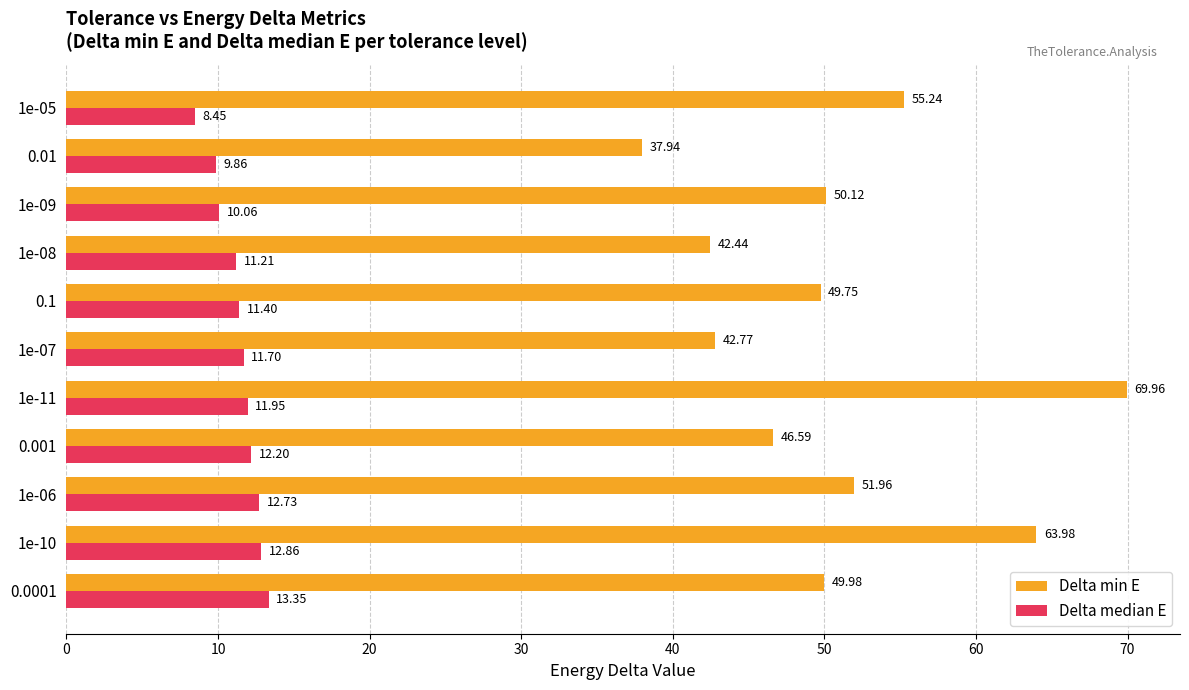

Which series has the largest total across all categories?

Delta min E